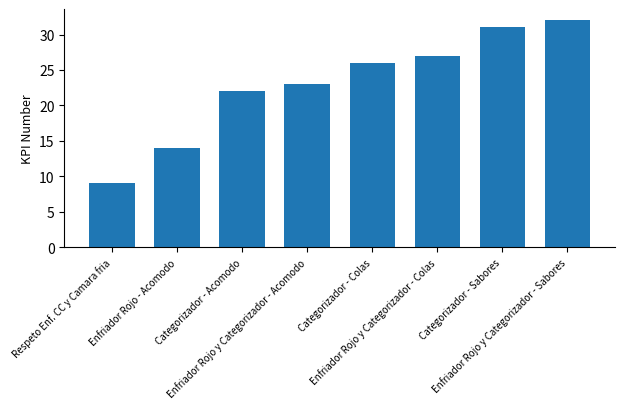

Which has a higher value, Enfriador Rojo y Categorizador - Acomodo or Categorizador - Sabores?

Categorizador - Sabores